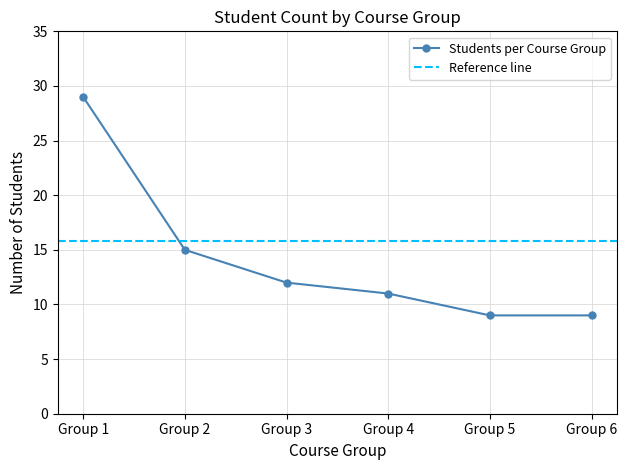

Which has a higher value, Group 2 or Group 3?

Group 2